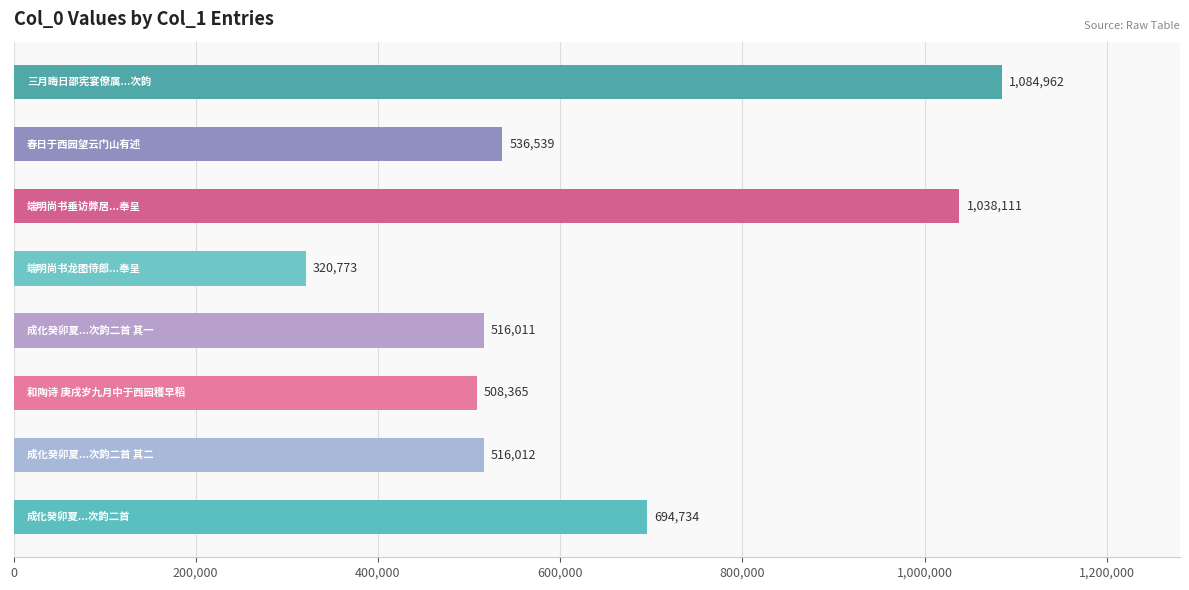

What is the smallest value displayed?

320773